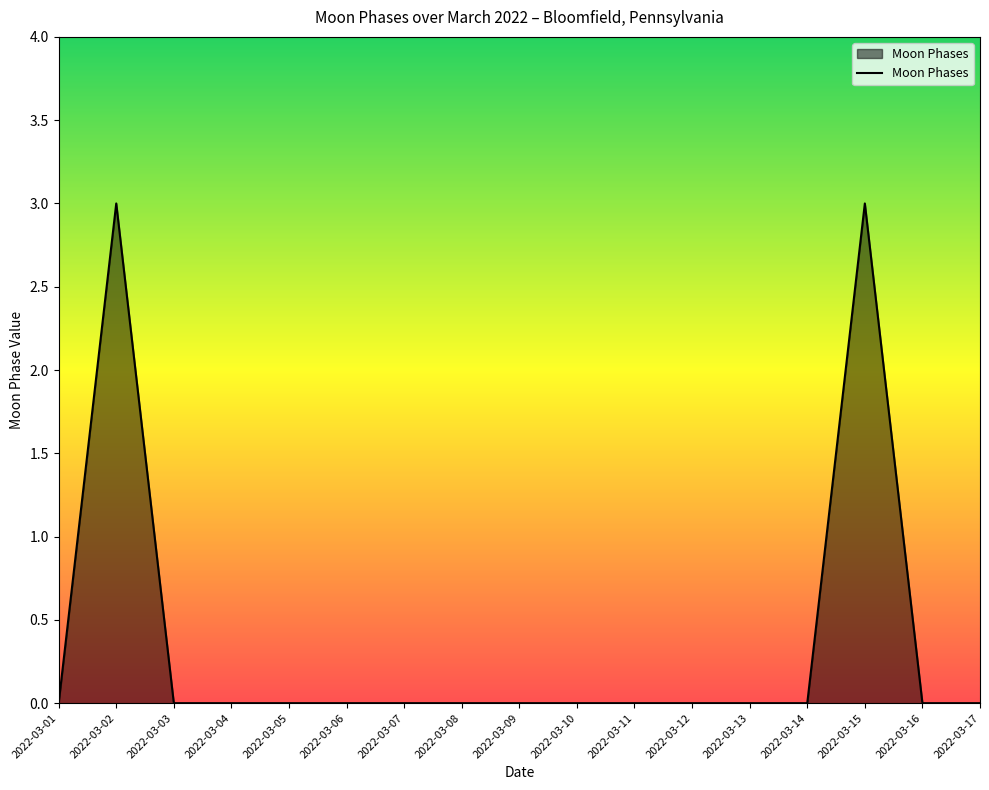

True or false: the data shows 0 at 2022-03-01.

True